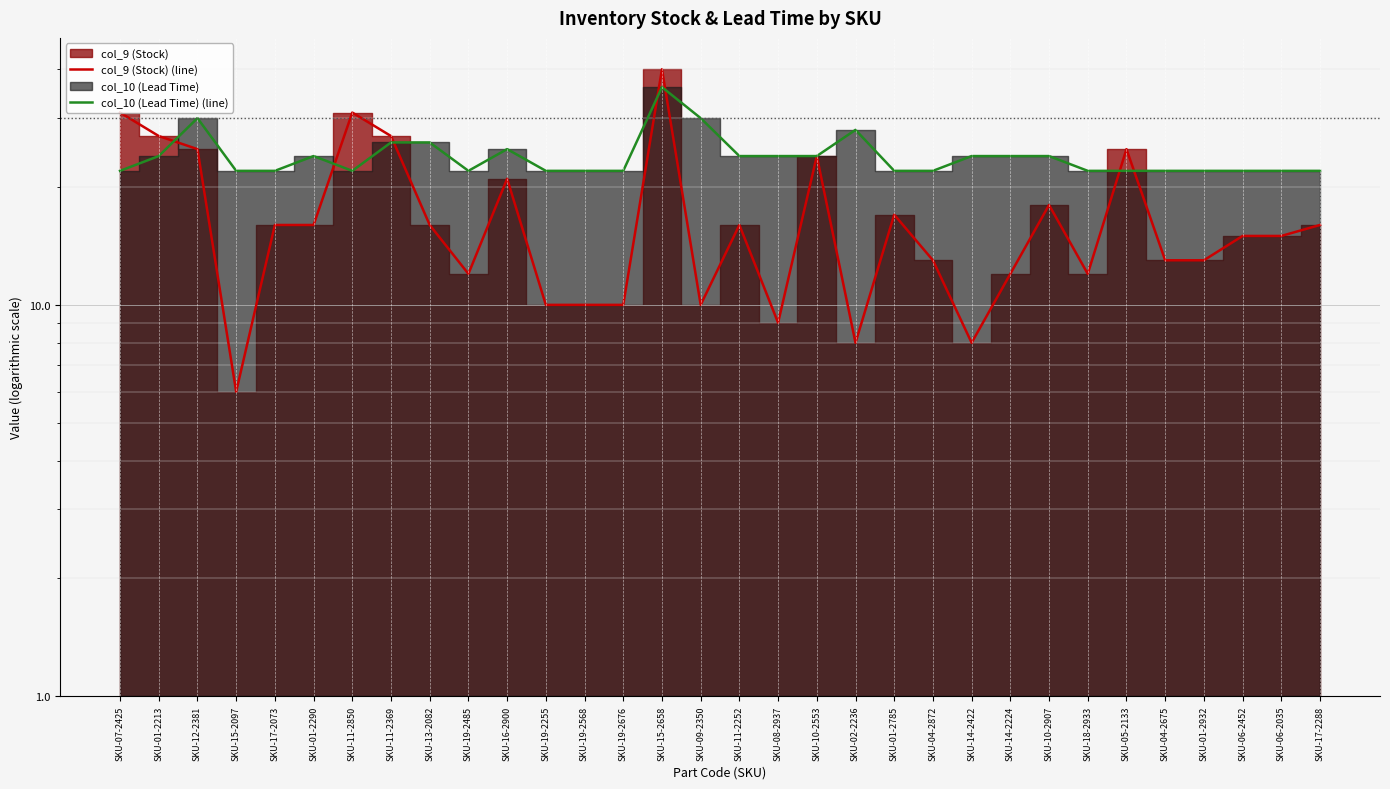

At how many categories does at least one series exceed 18?

32